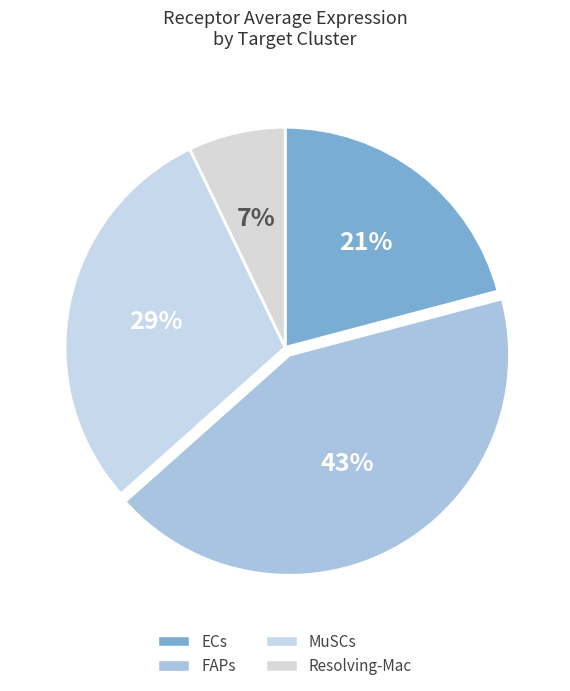

How many segments does this pie chart have?

4